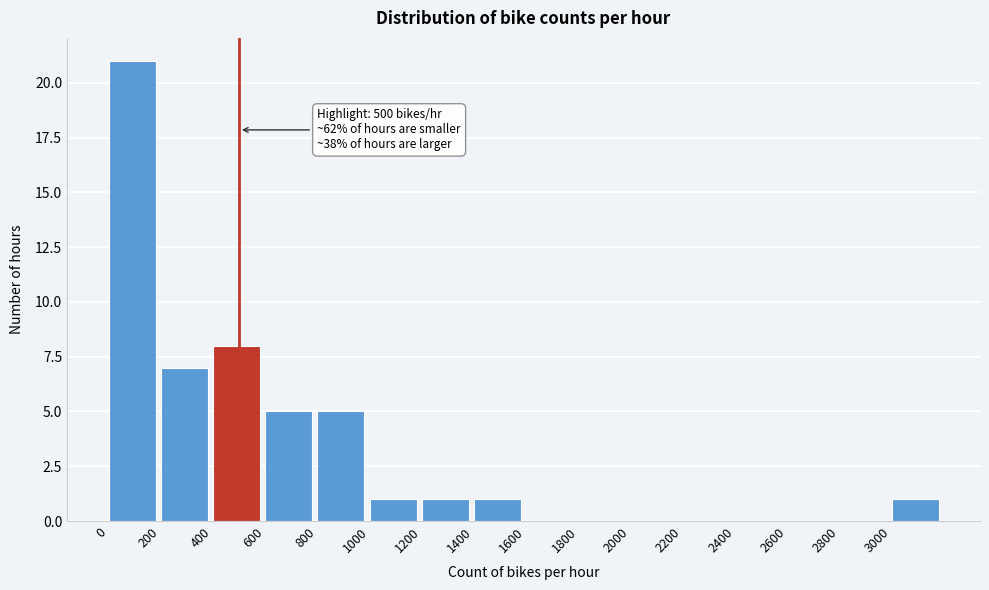

Over which range of the x-axis is the bar tallest?

0 to 200